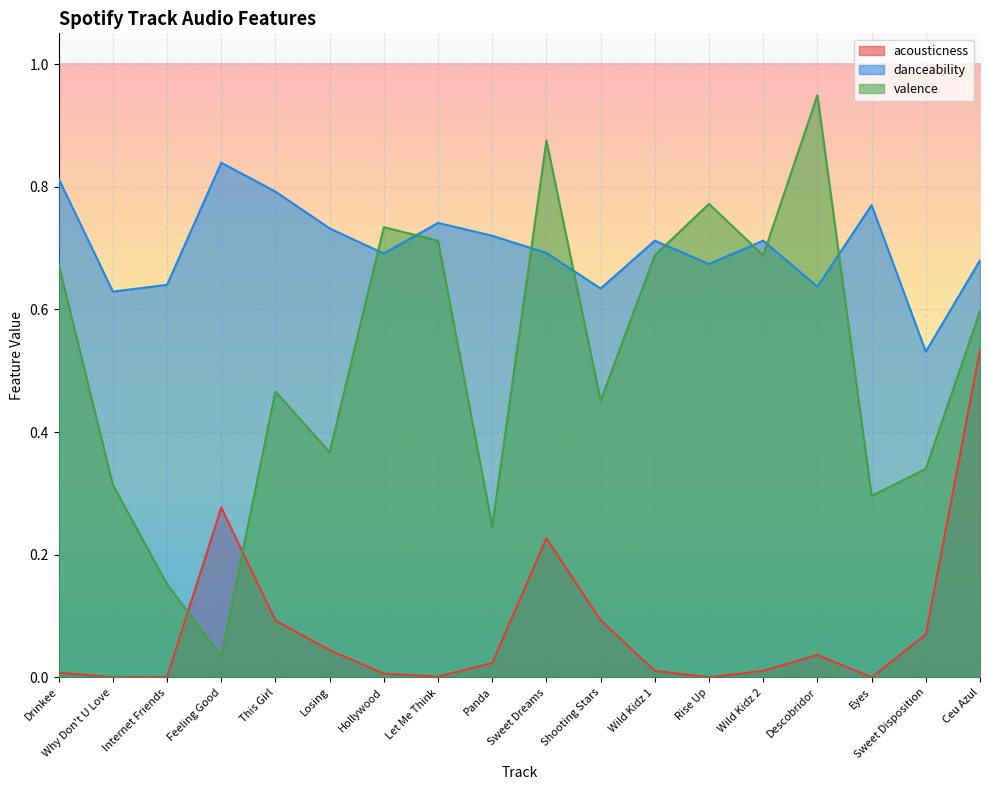

What is the difference between the valence values at Eyes and Hollywood?

0.4